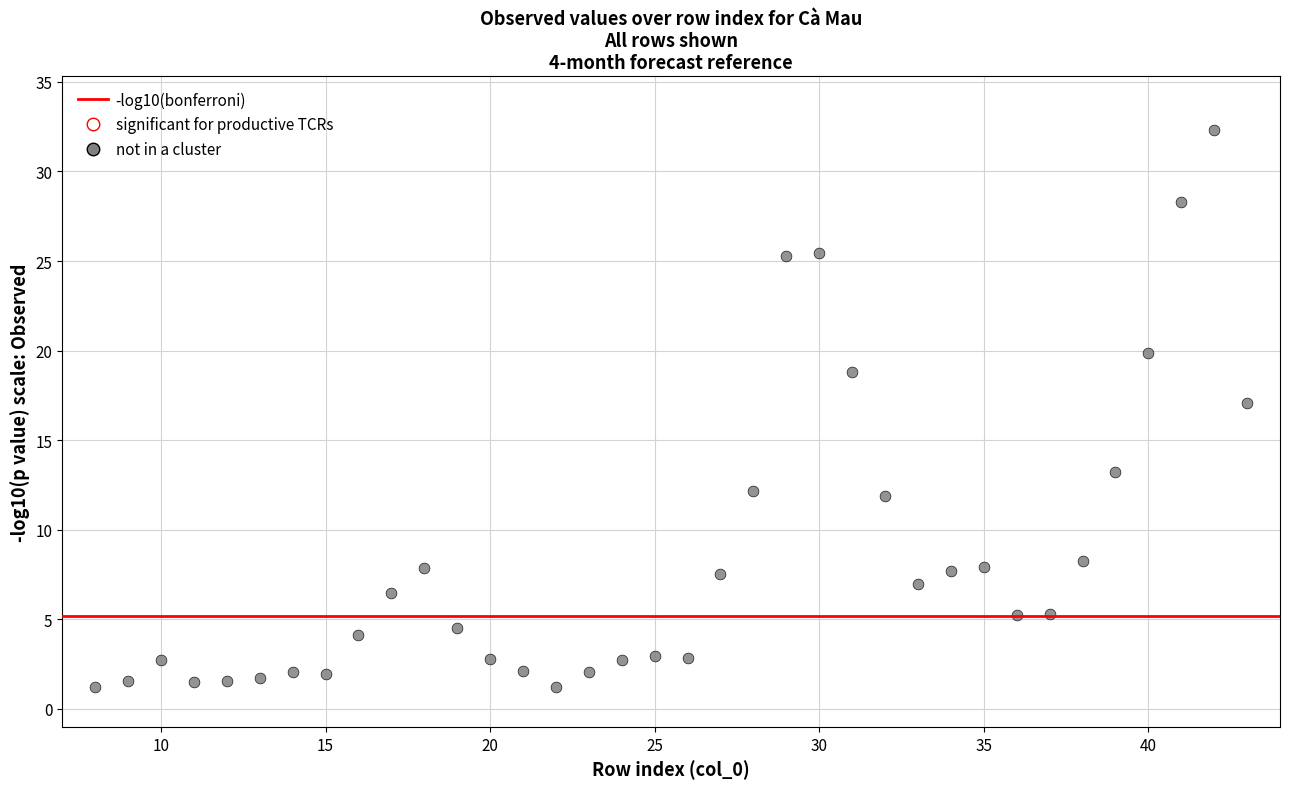

What is the range of X values (max minus min)?

35.0